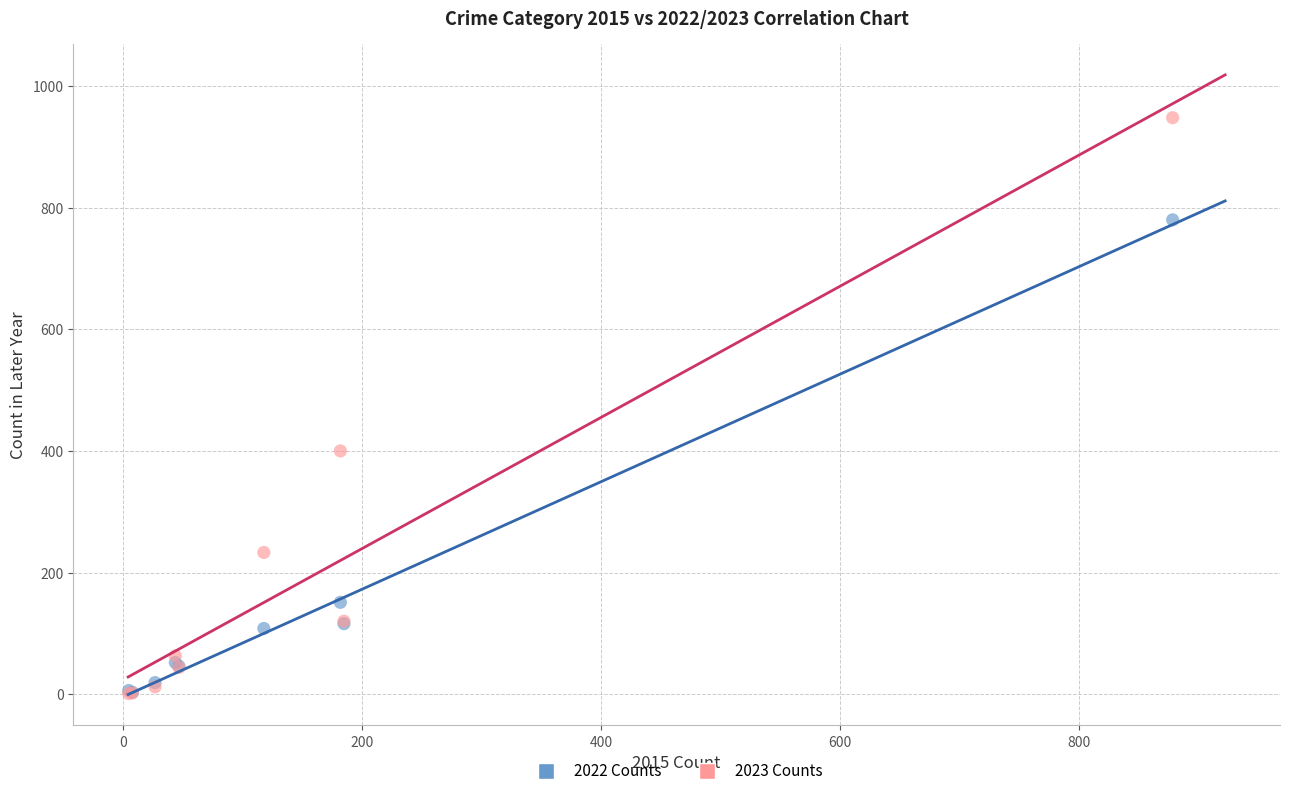

Which series contains the highest Y value?

2023 Counts